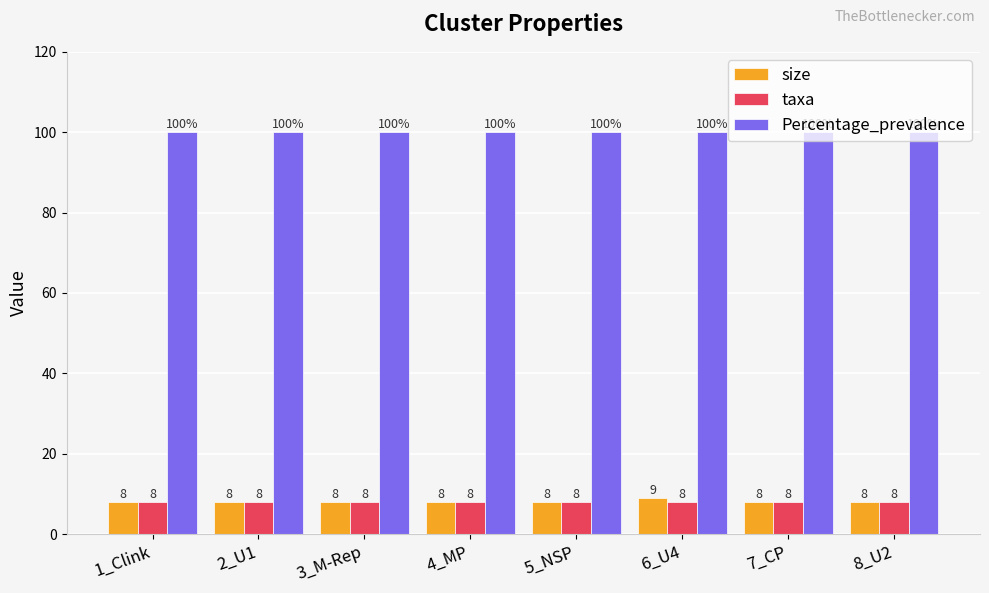

How many bars are there in total?

24